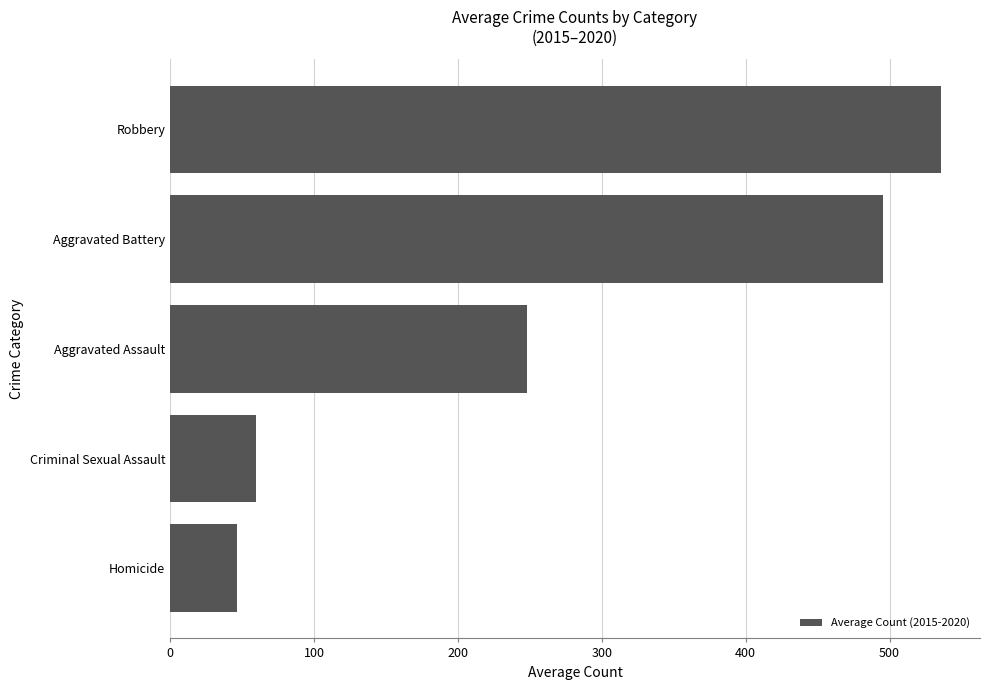

Rank the categories by value from highest to lowest.

Robbery, Aggravated Battery, Aggravated Assault, Criminal Sexual Assault, Homicide